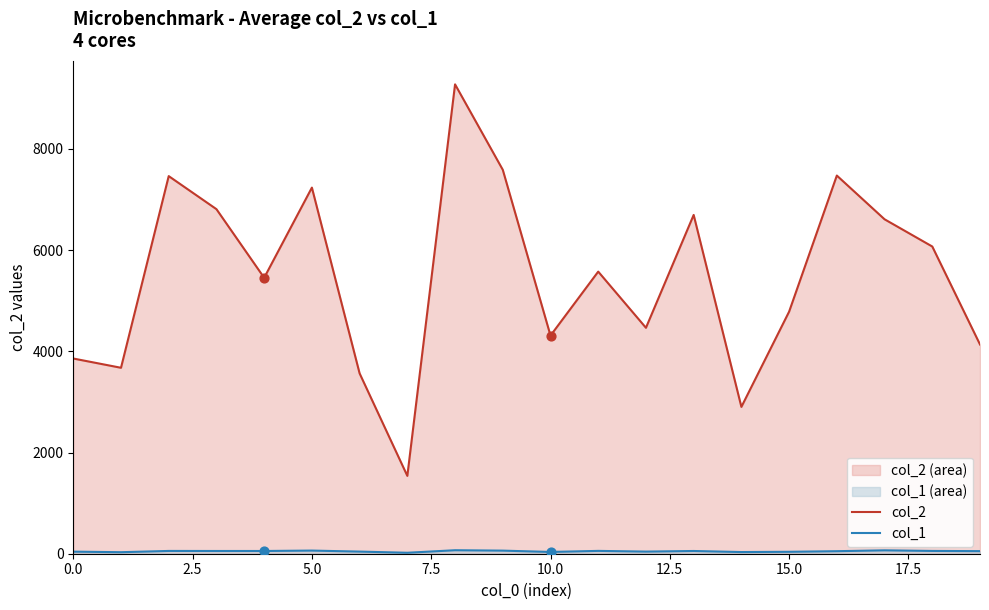

Which series contains the highest Y value?

col_2